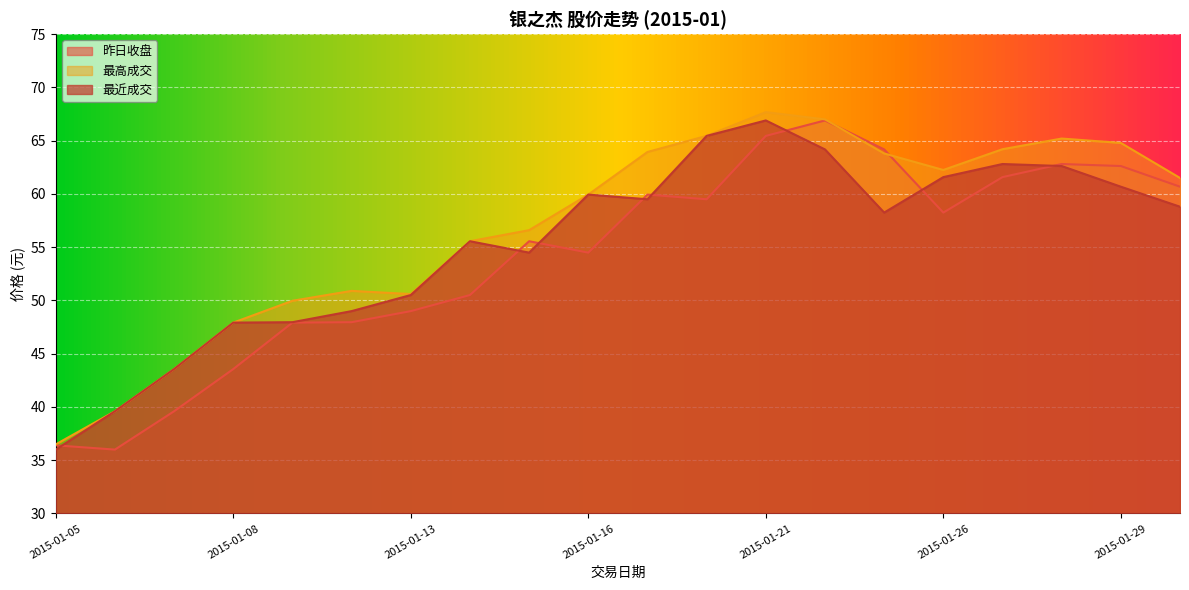

Which has a higher value, 2015-01-15 or 2015-01-21?

2015-01-21